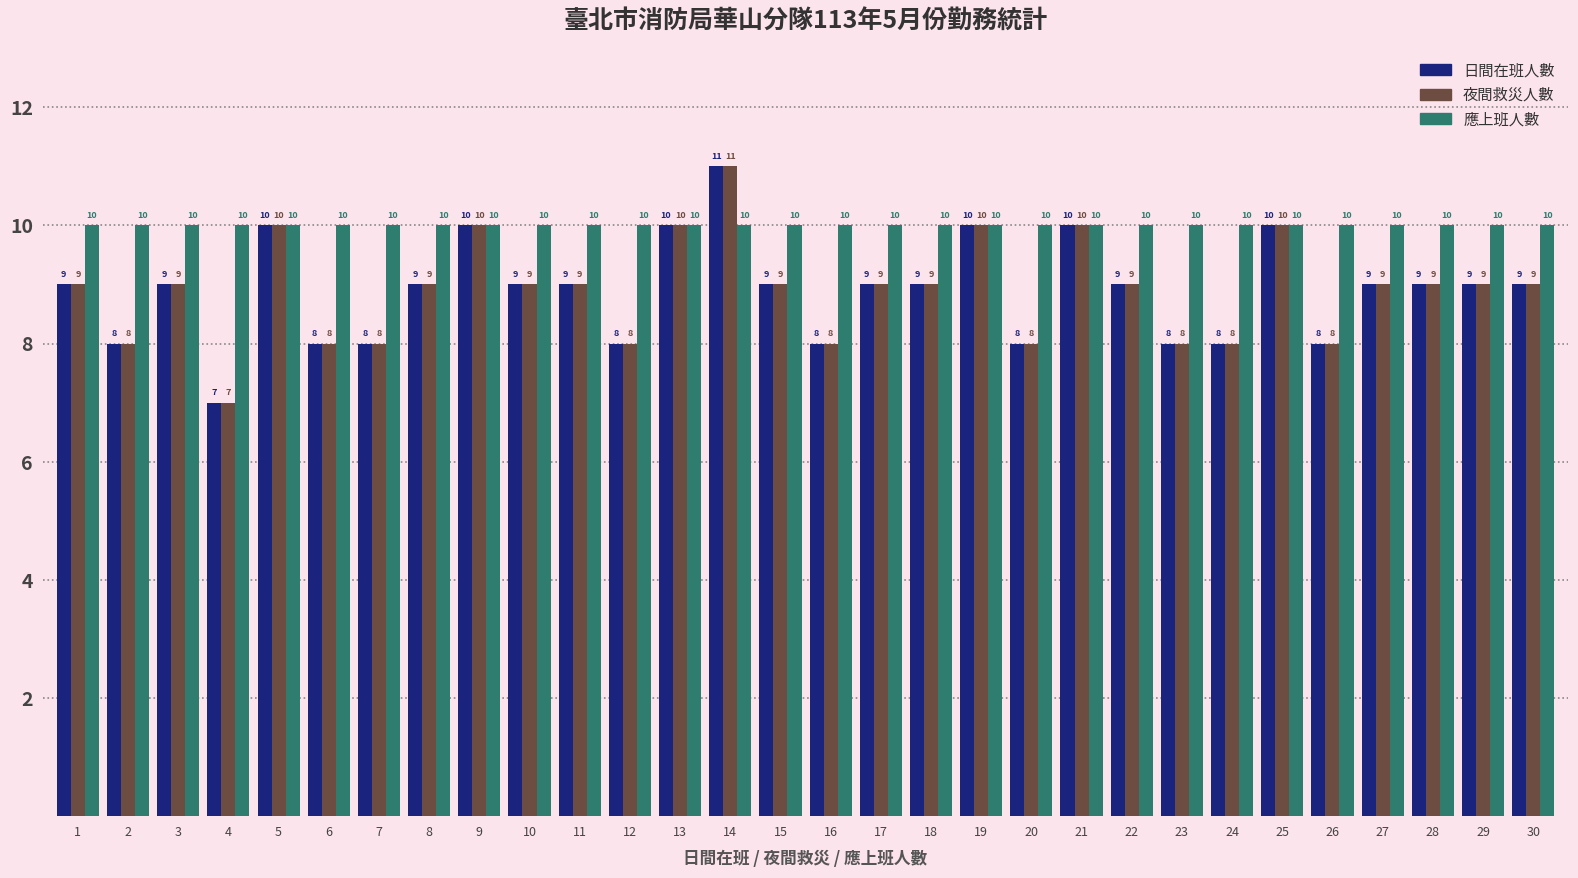

Count the 日間在班人數 values in the range 8 to 9.

22